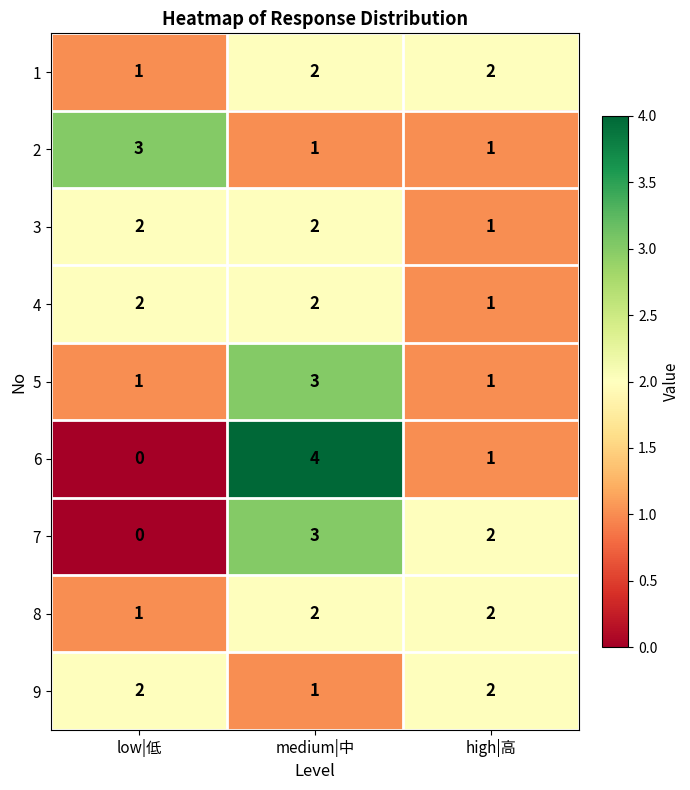

Which category has the highest value across all series?

medium|中